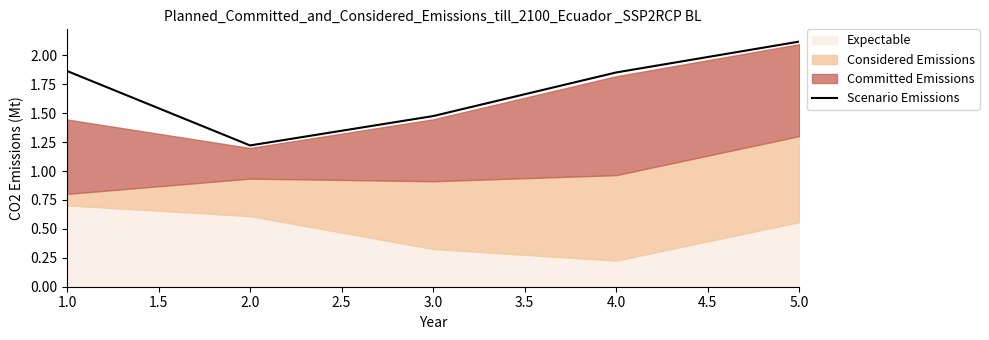

What is the value of the 4th point from the left?

1.9